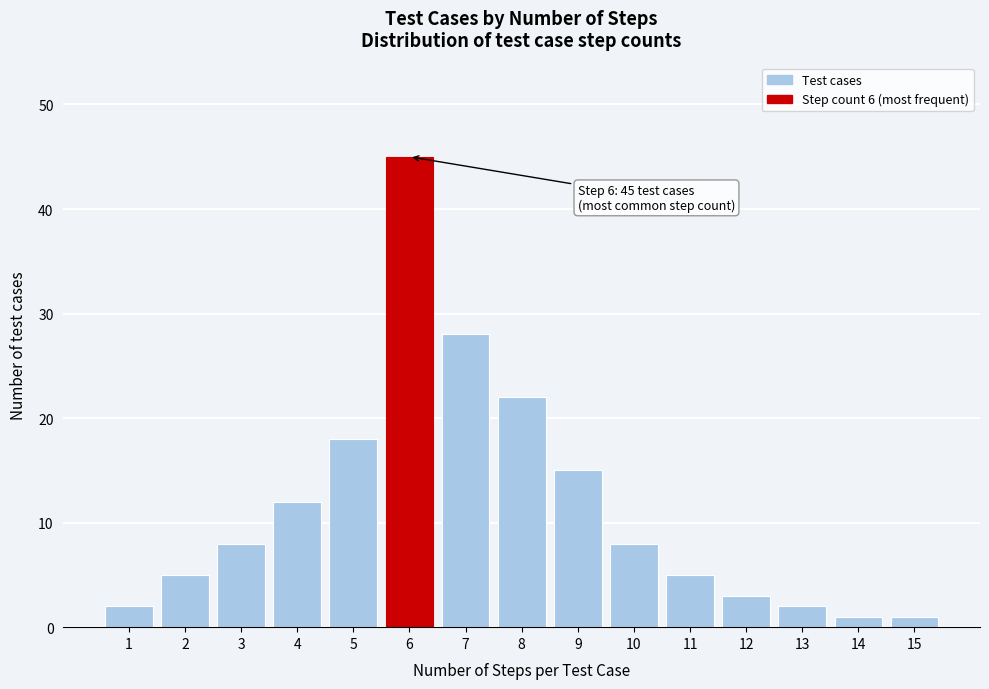

Reading left to right, list all the values displayed in this chart.

1=2	2=5	3=8	4=12	5=18	6=45	7=28	8=22	9=15	10=8	11=5	12=3	13=2	14=1	15=1